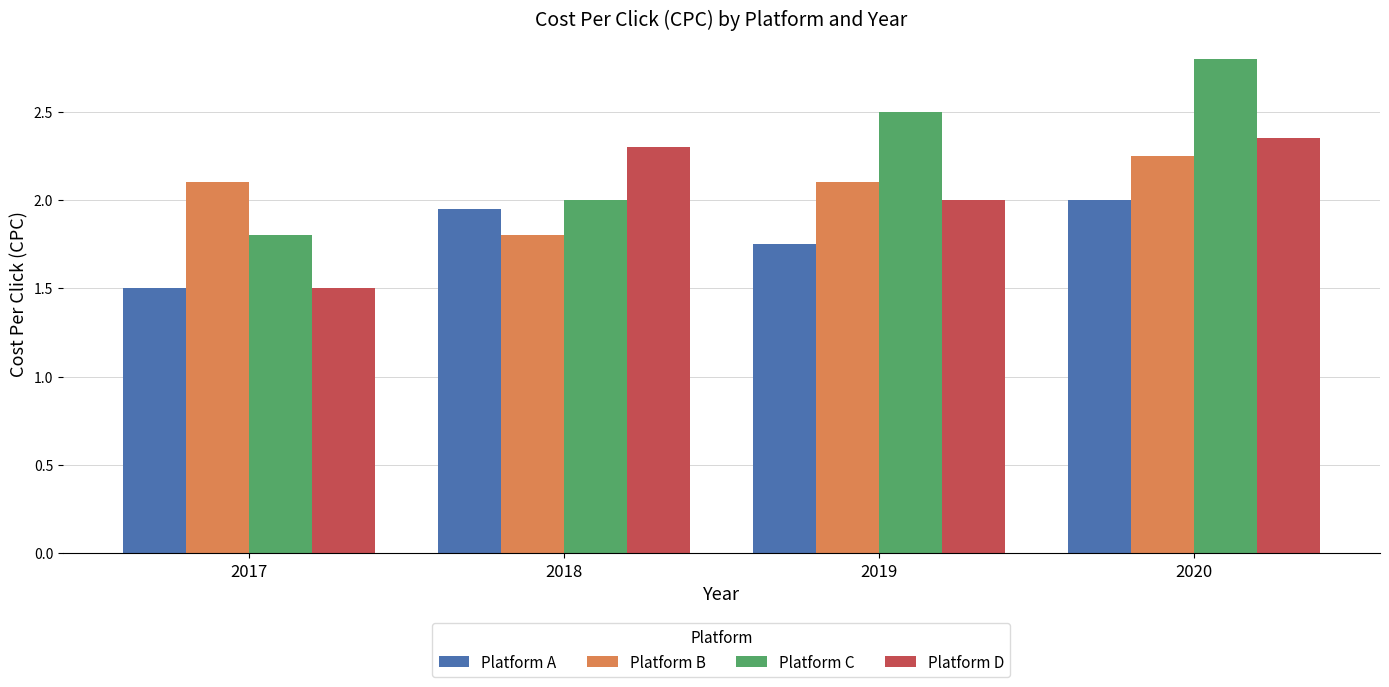

Which series changed the most between 2017 and 2020?

Platform C